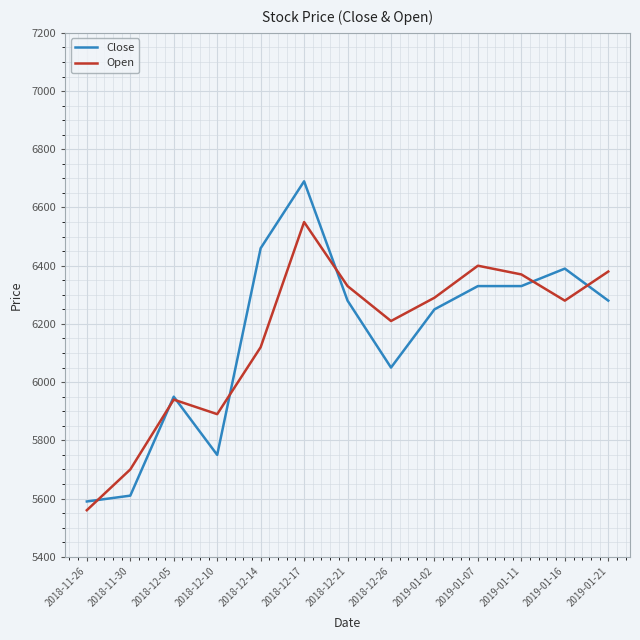

Is it true that Close equals 10170 at 2019-01-21?

False